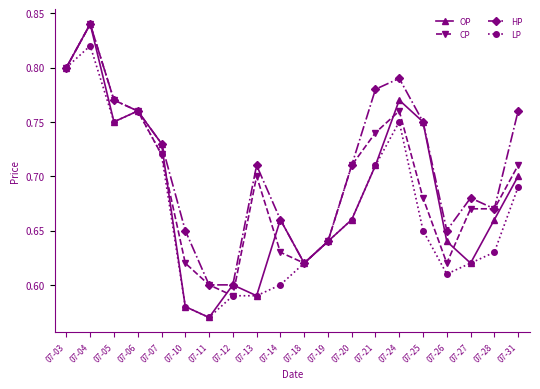

At which label is CP closest to 0?

07-12